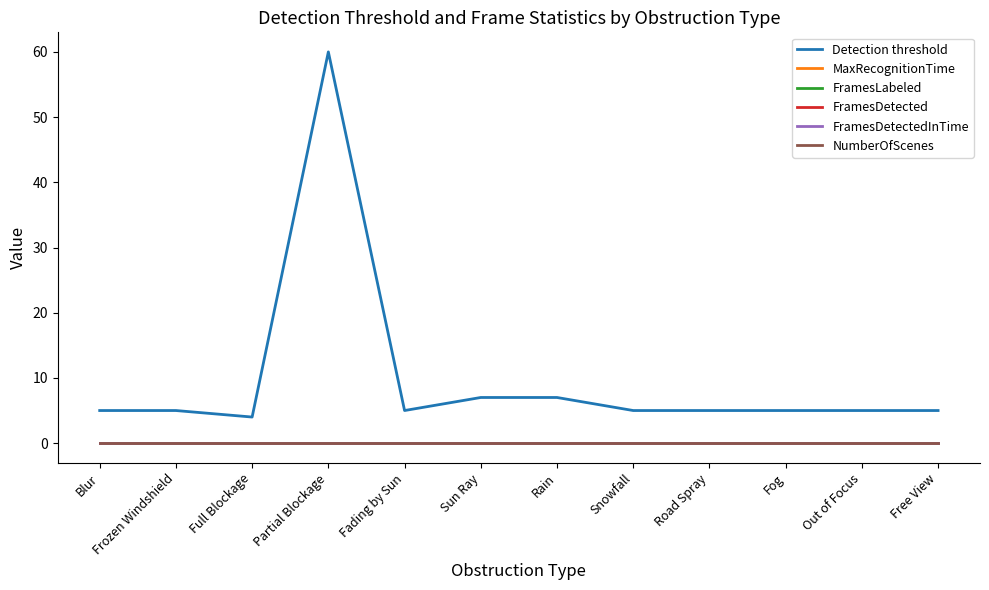

At how many categories does at least one series exceed 28?

1